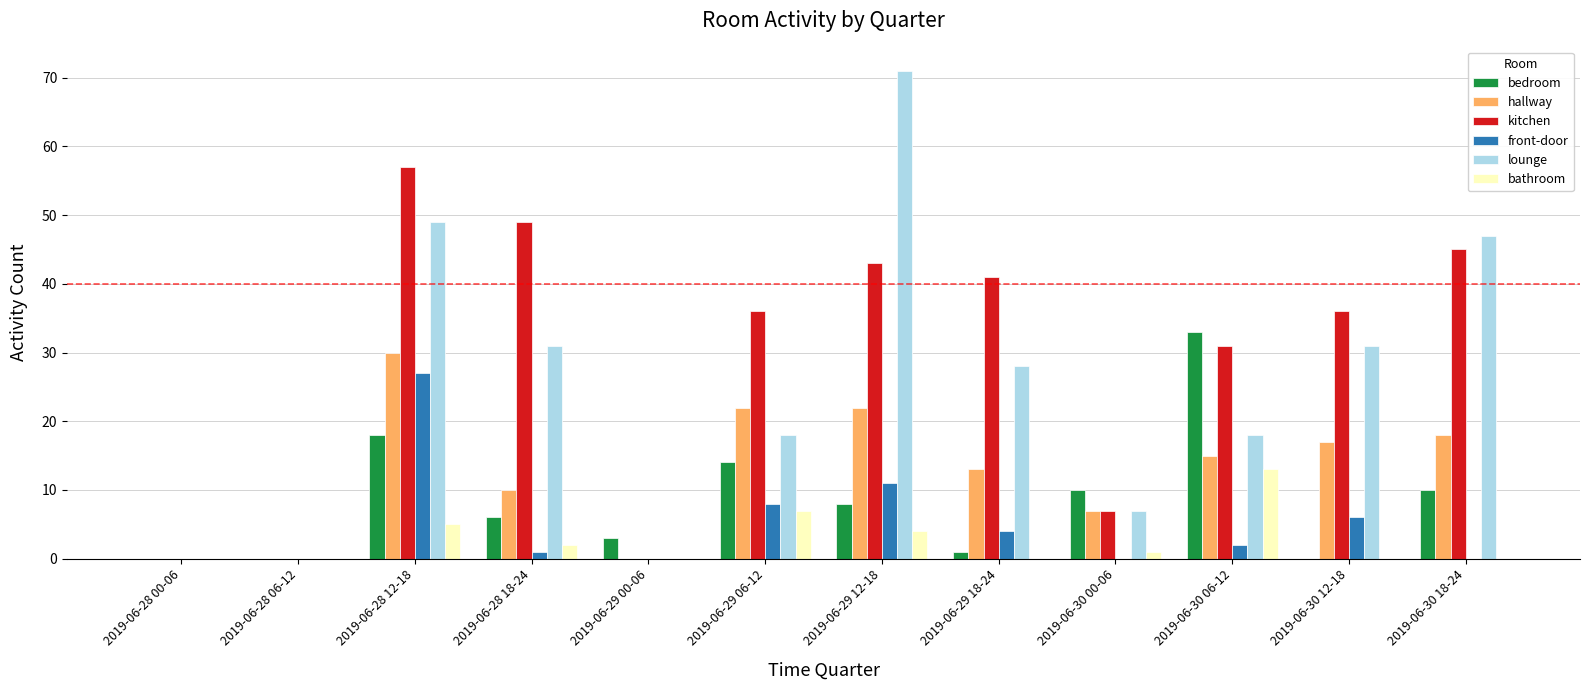

Is it true that lounge equals 45 at 2019-06-28 18-24?

False